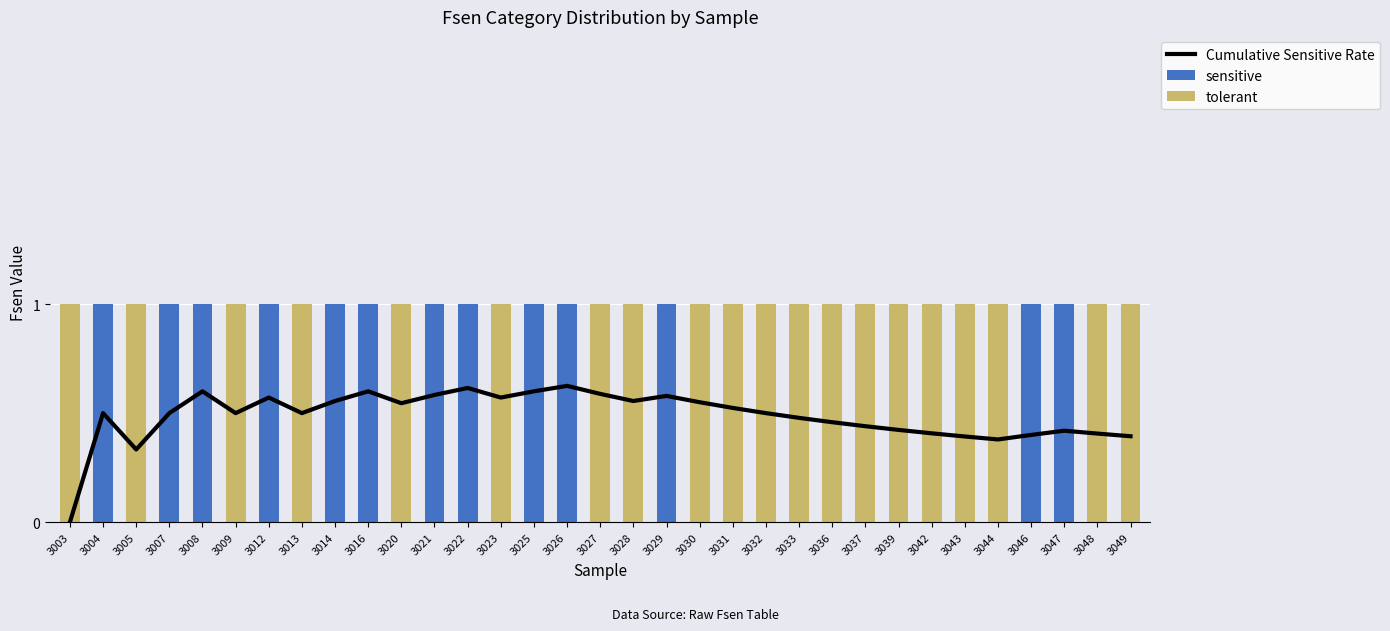

What is the average value of the tolerant series?

0.6